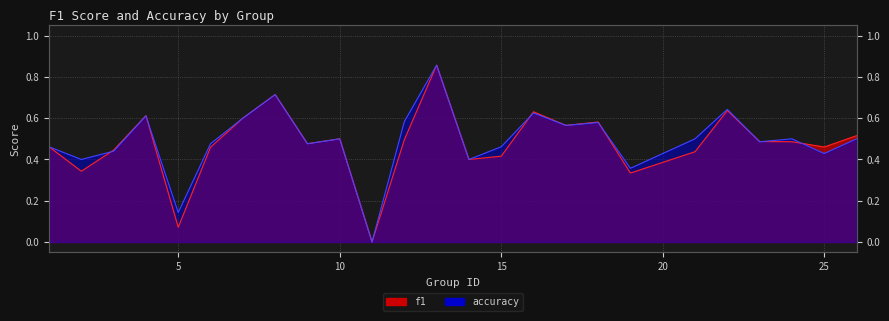

The value of f1 at 14 is 0.4. True or false?

True